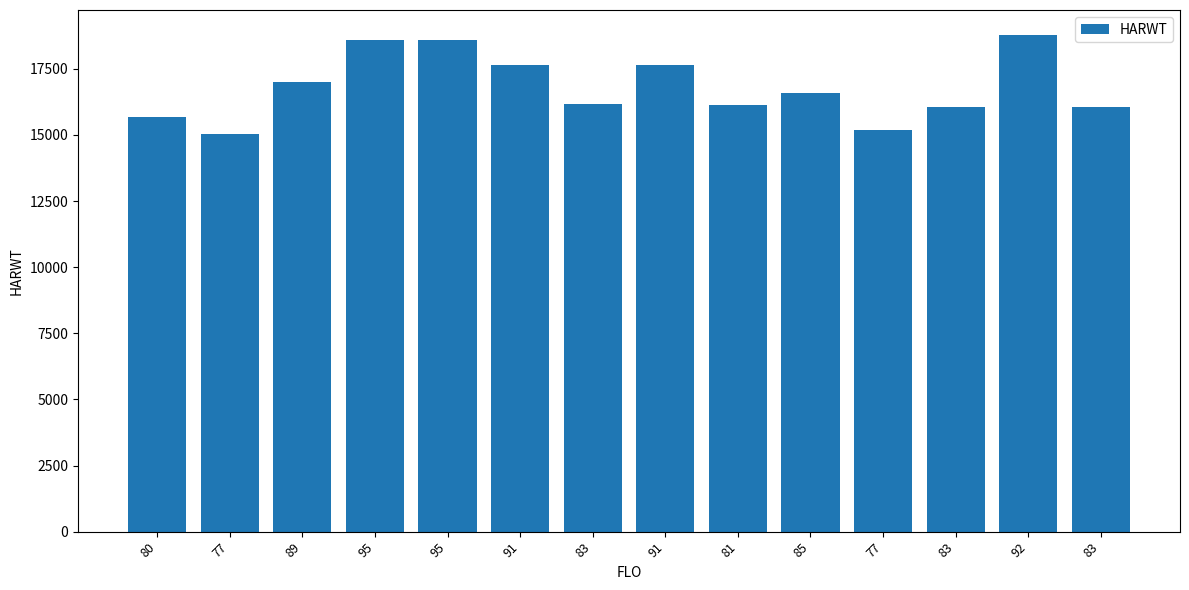

Rank the categories by value from highest to lowest.

92, 95, 95, 91, 91, 89, 85, 83, 81, 83, 83, 80, 77, 77